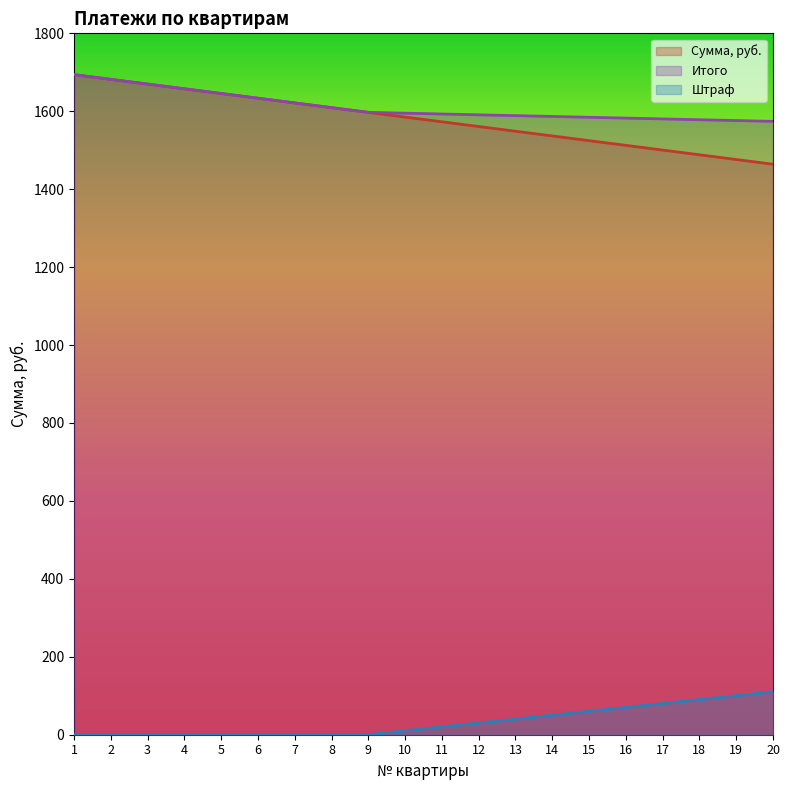

What is the value of the Сумма, руб. point at the 1st from the left?

1694.0